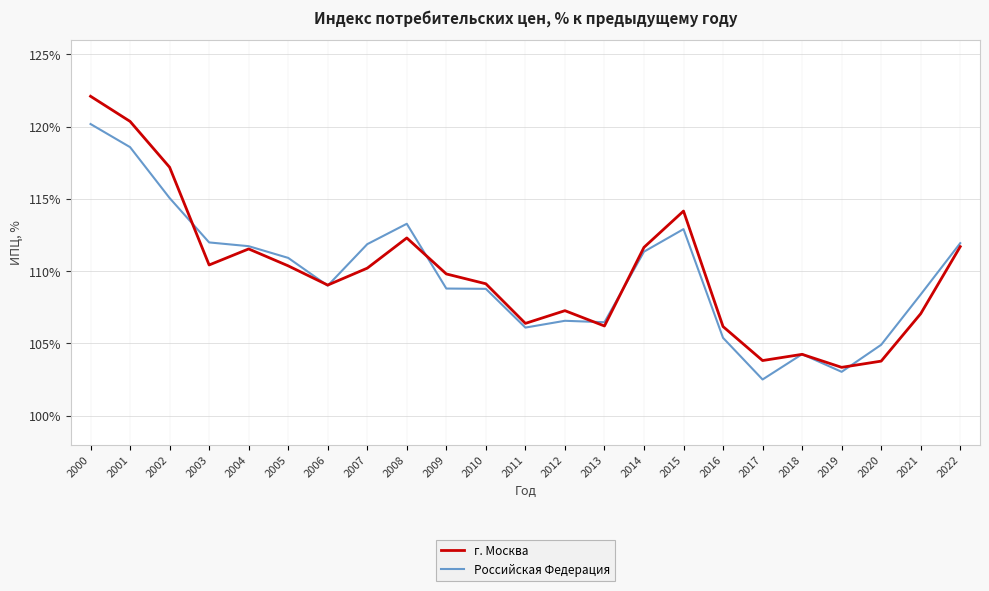

List the series in order of their peak value, highest first.

г. Москва, Российская Федерация